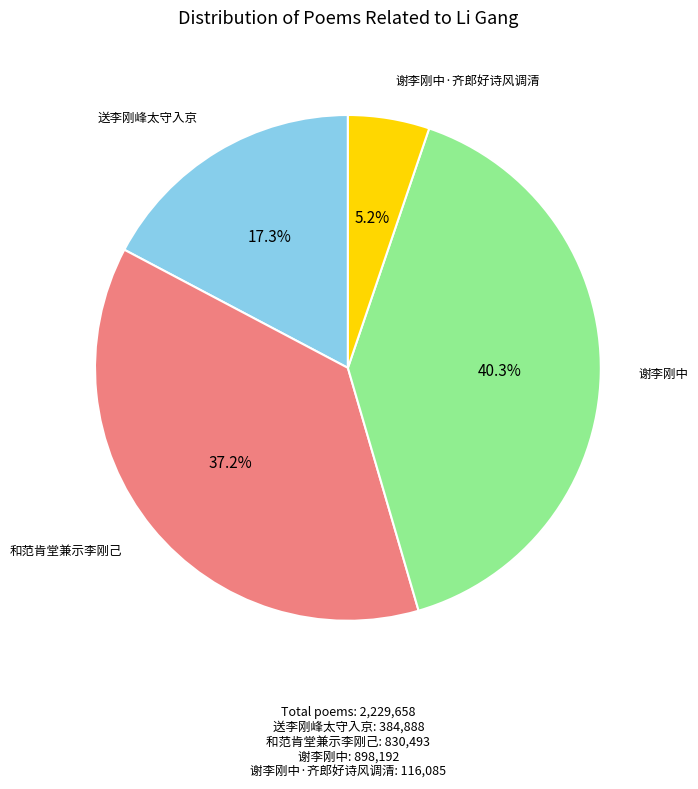

Does any single category account for the majority?

No